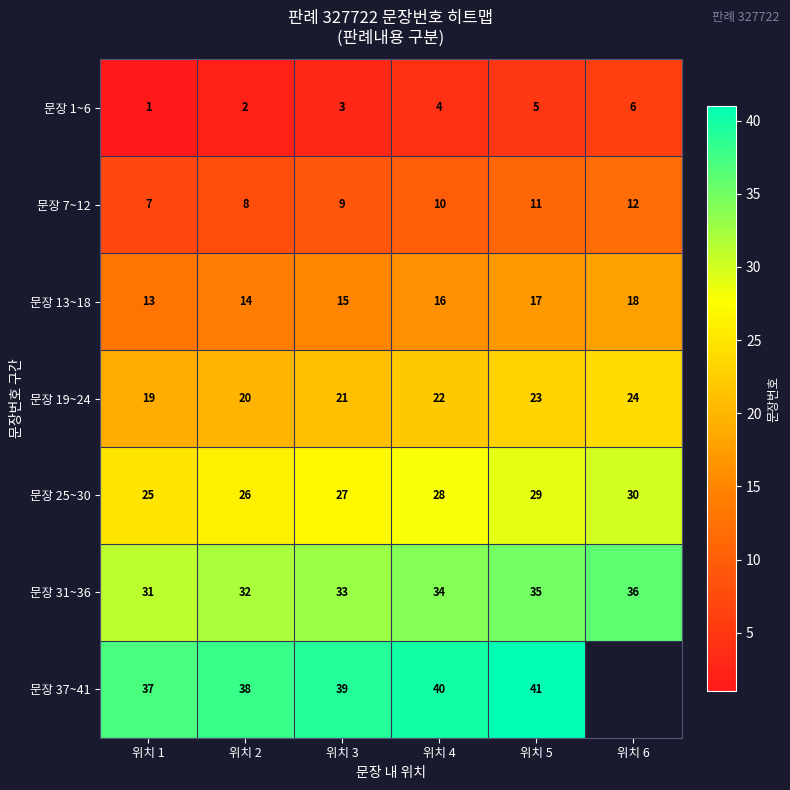

What is the difference between the second highest and second lowest values in the 문장 31~36 series?

3